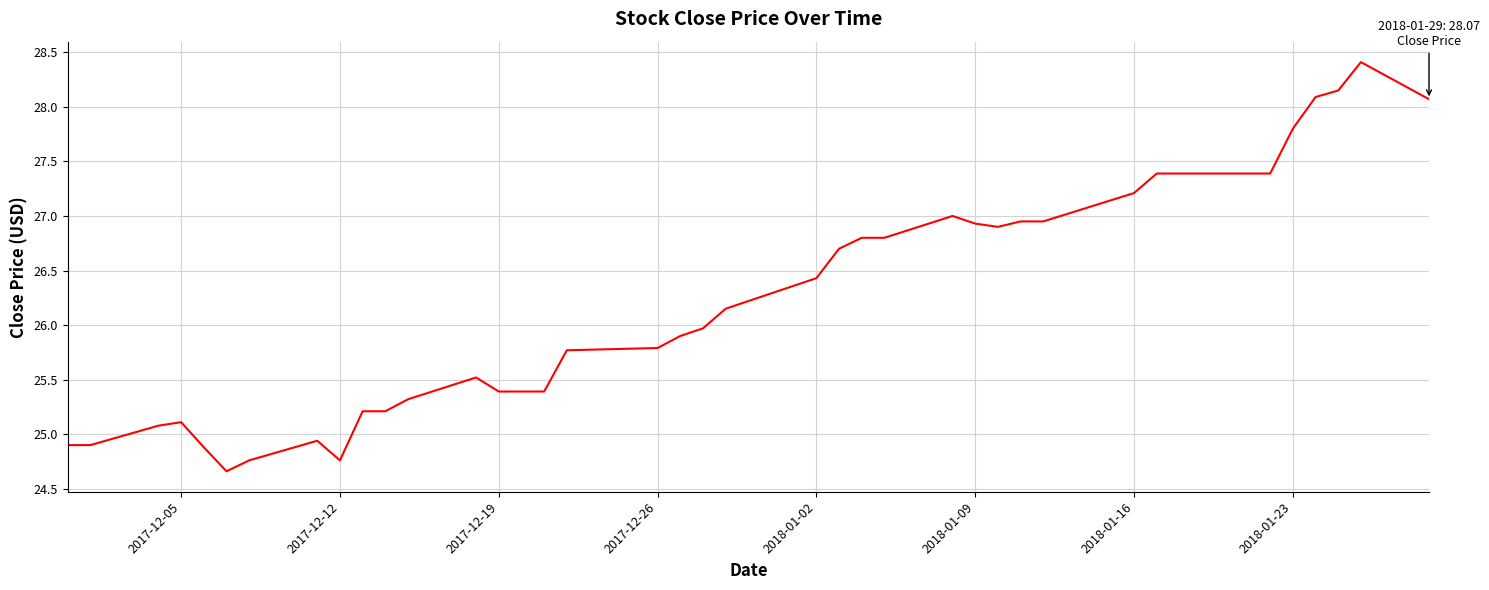

What is the minimum value shown in the chart?

24.7